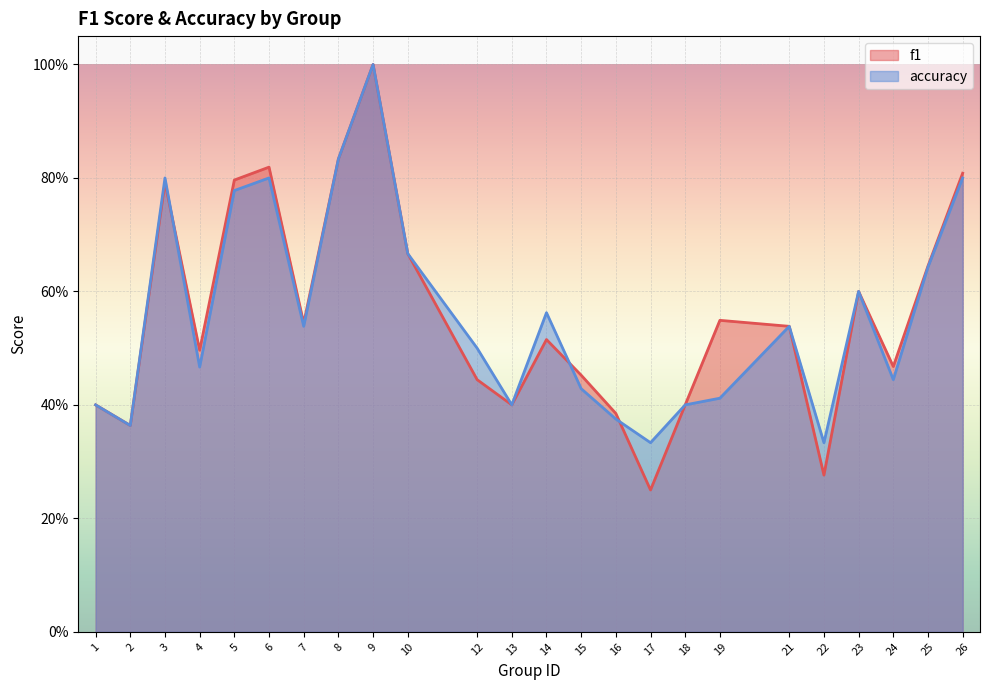

Reading left to right, extract all data points from this chart.

f1: 0.4	0.4	0.8	0.5	0.8	0.8	0.5	0.8	1.0	0.7	0.4	0.4	0.5	0.5	0.4	0.2	0.4	0.5	0.5	0.3	0.6	0.5	0.6	0.8
accuracy: 0.4	0.4	0.8	0.5	0.8	0.8	0.5	0.8	1.0	0.7	0.5	0.4	0.6	0.4	0.4	0.3	0.4	0.4	0.5	0.3	0.6	0.4	0.6	0.8